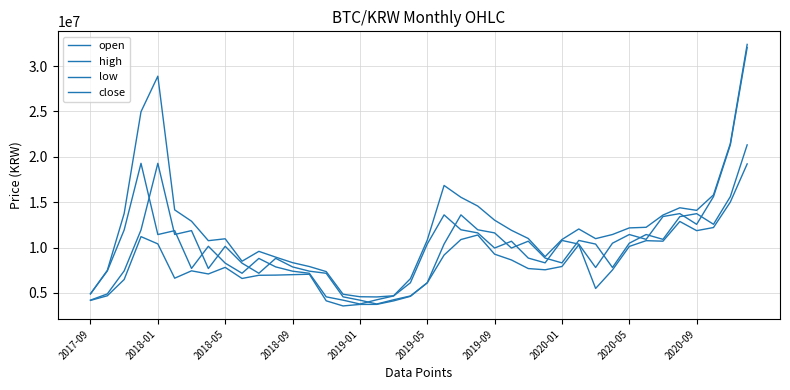

What is the highest value of the low series?

19216000